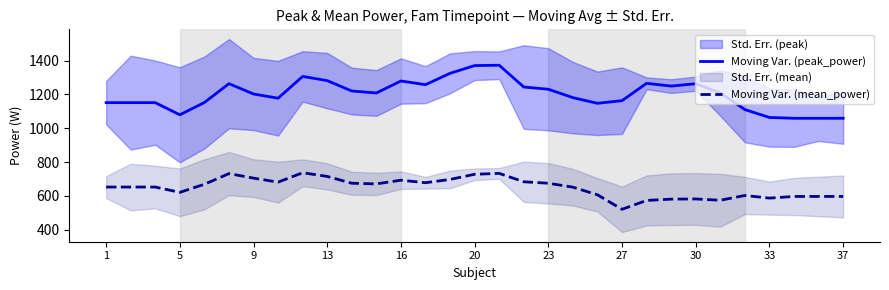

The value of Moving Var. (mean_power) at 9 is 454.0. True or false?

False